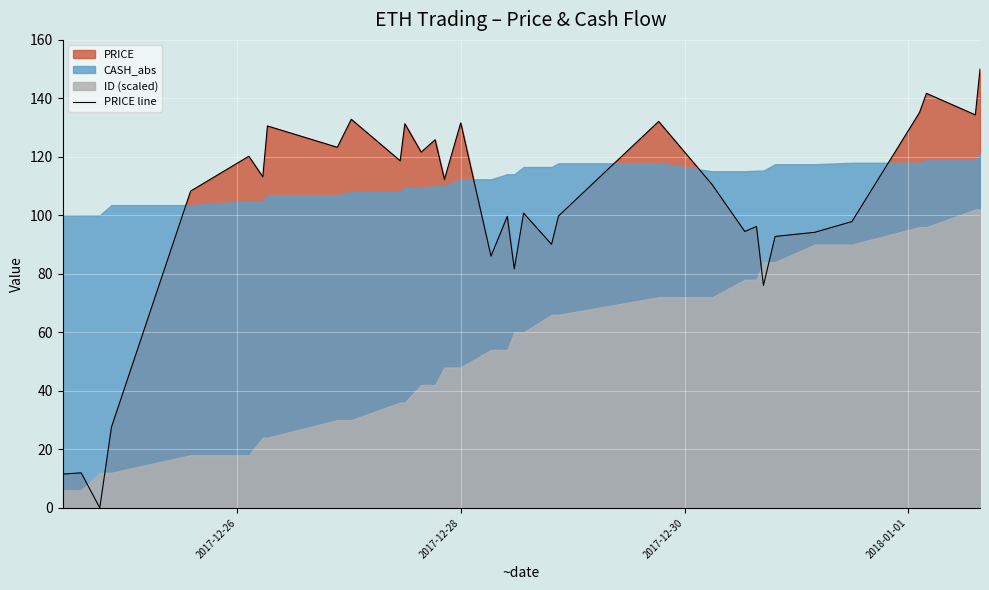

How many interior local peaks (higher than both neighbors) does the data have?

12